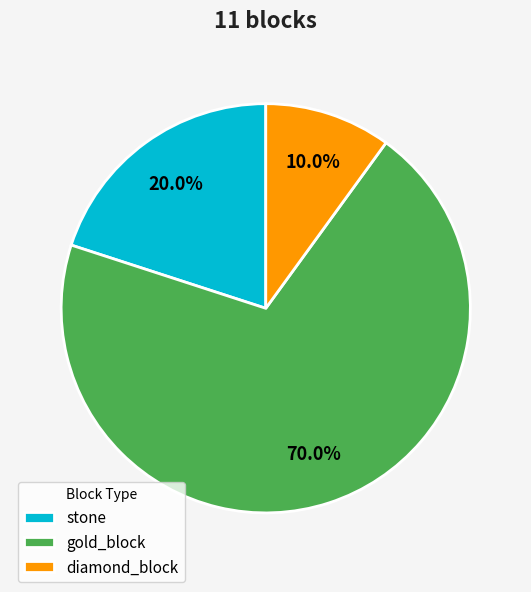

To the nearest percent, what percentage of the pie is gold_block?

70%